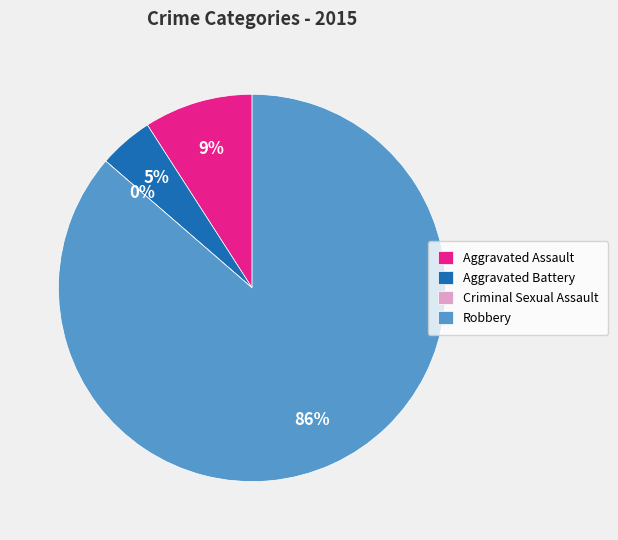

The Criminal Sexual Assault slice represents 0% of the pie. True or false?

True